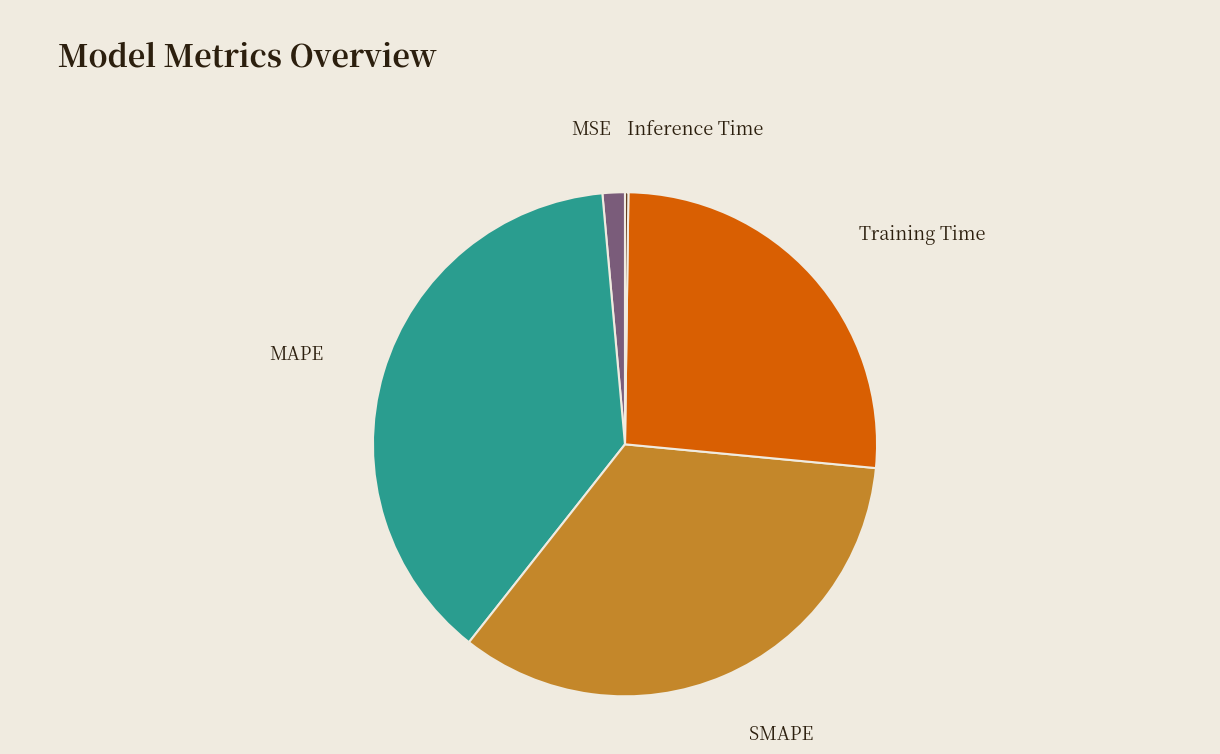

What is the largest slice in the pie chart?

MAPE